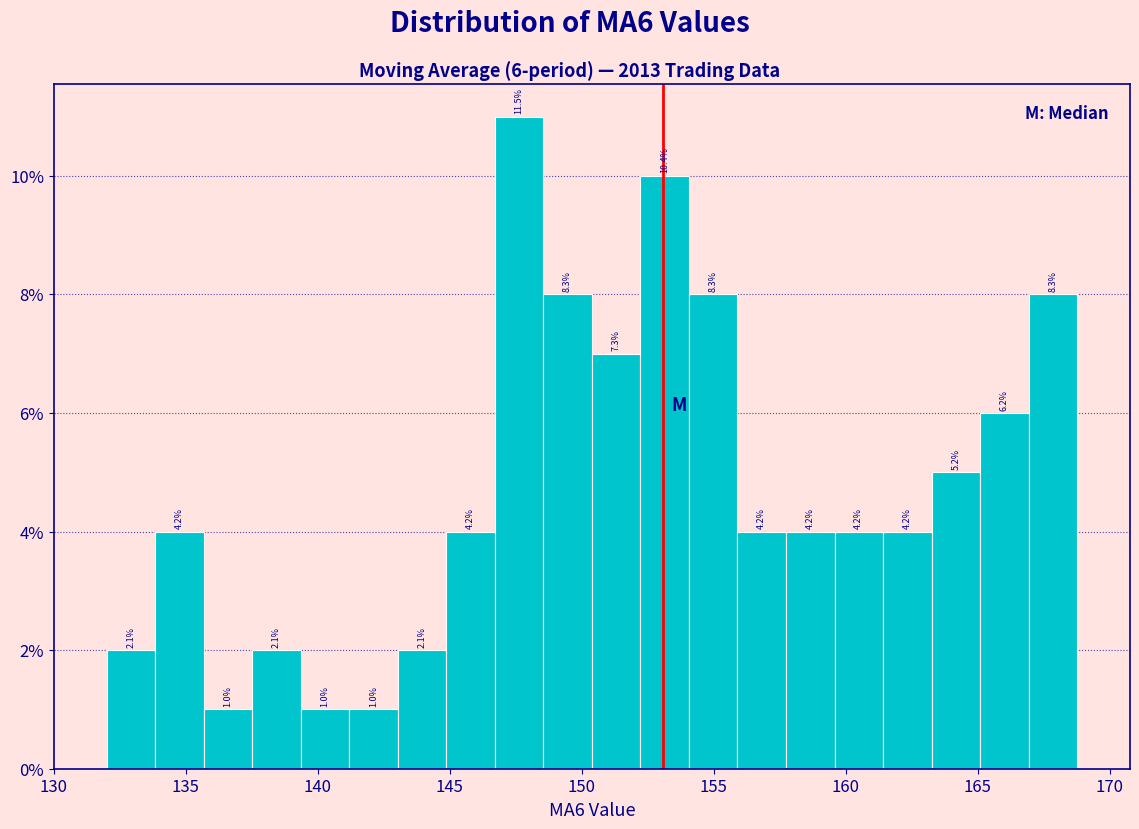

Read against the x-axis, roughly where is the centre of the tallest bar?

147.5